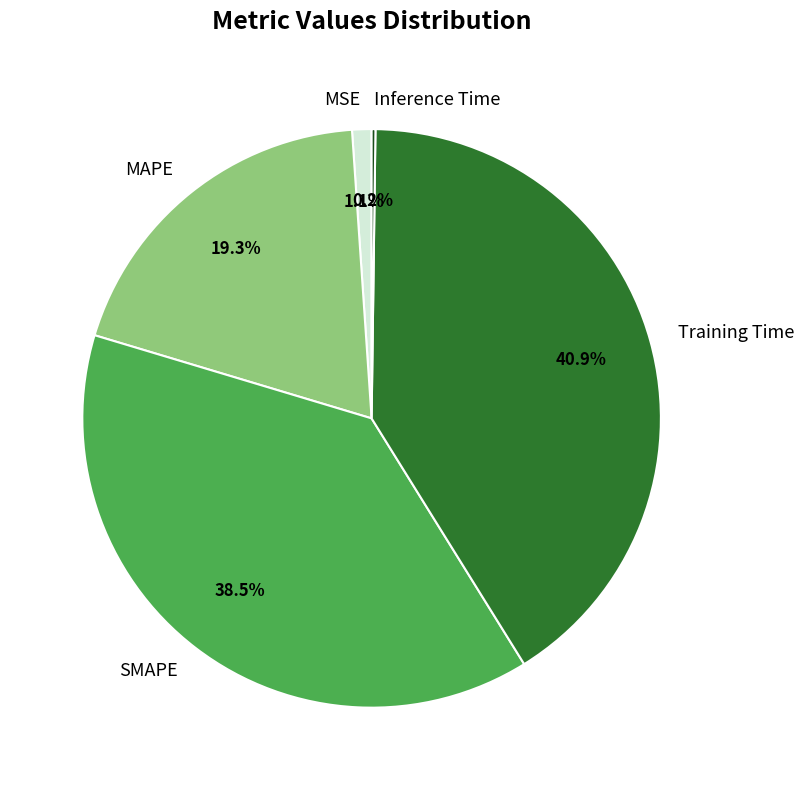

Does SMAPE account for over 50% of the chart?

No